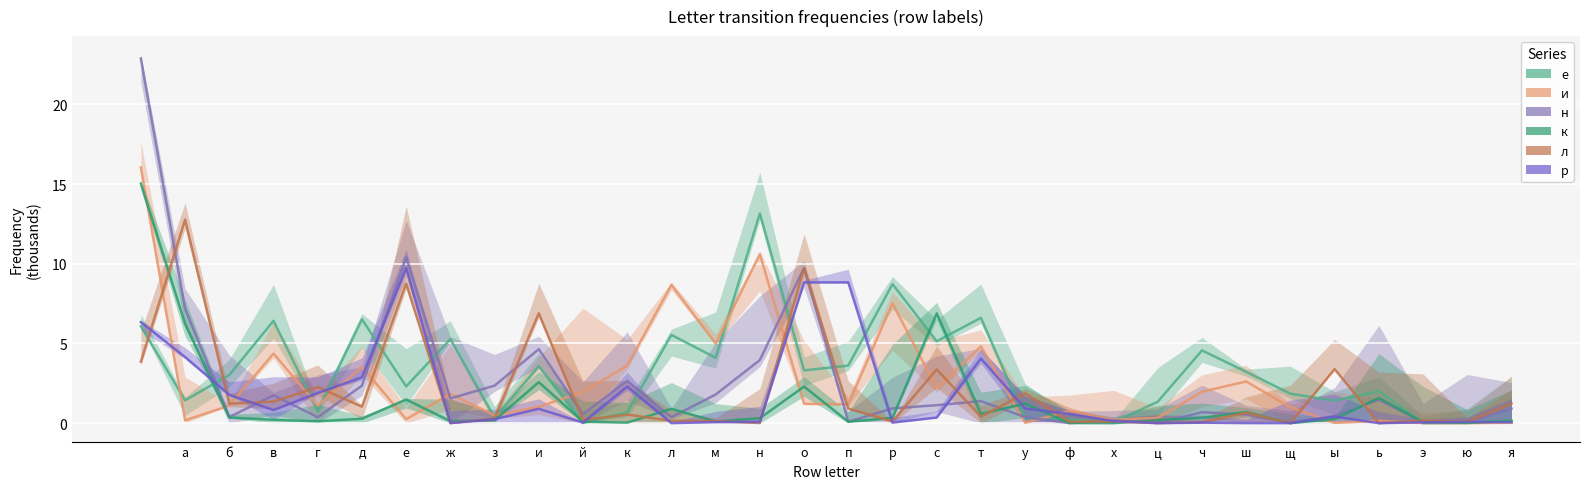

What are all the series names shown in the legend?

е, и, н, к, л, р